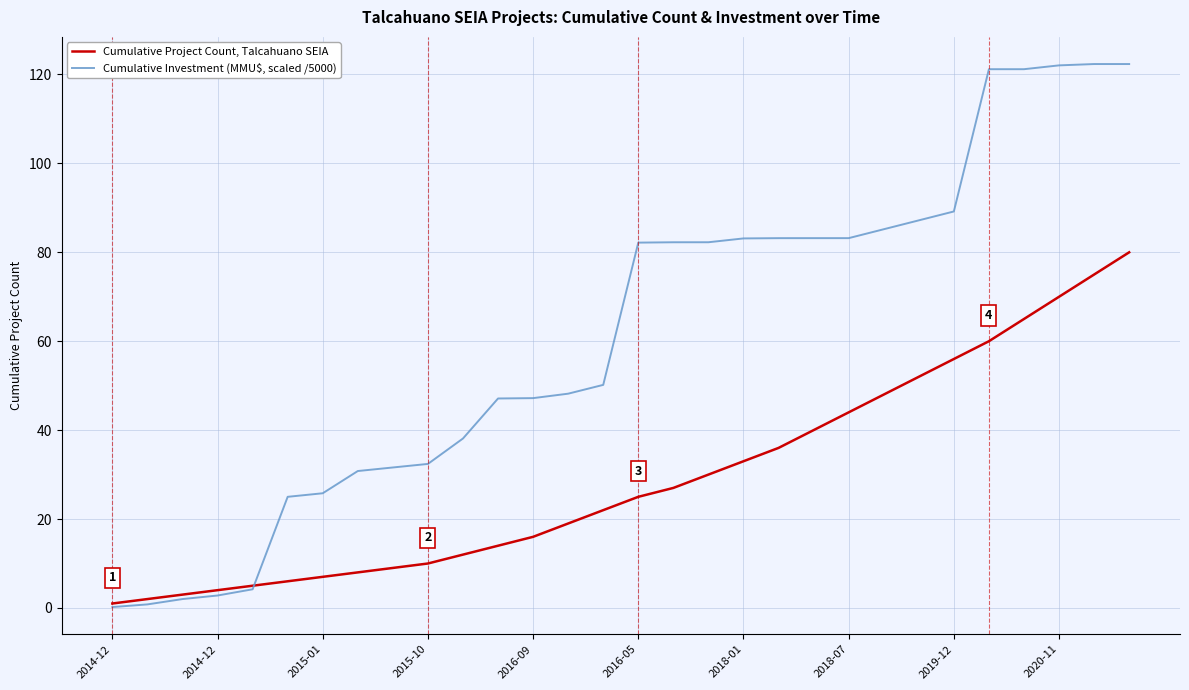

What are all the series names shown in the legend?

Cumulative Project Count, Talcahuano SEIA, Cumulative Investment (MMU$, scaled /5000)